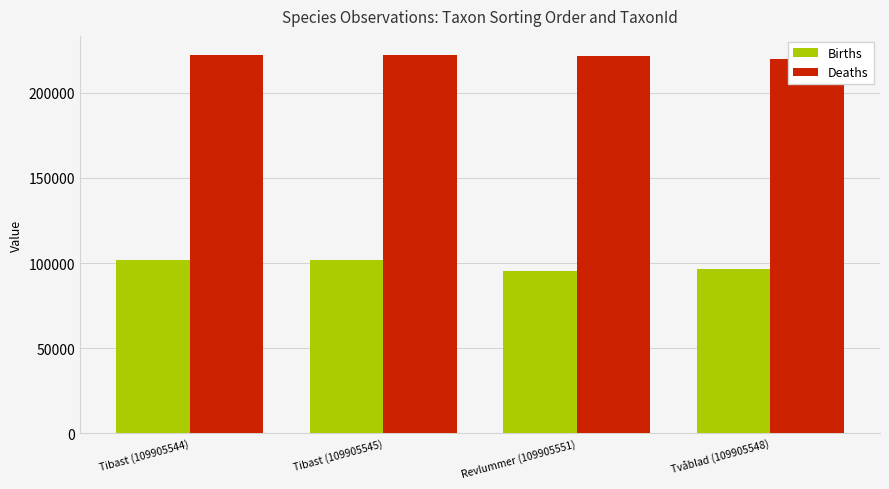

What is the total value across all series at Tibast (109905544)?

324092